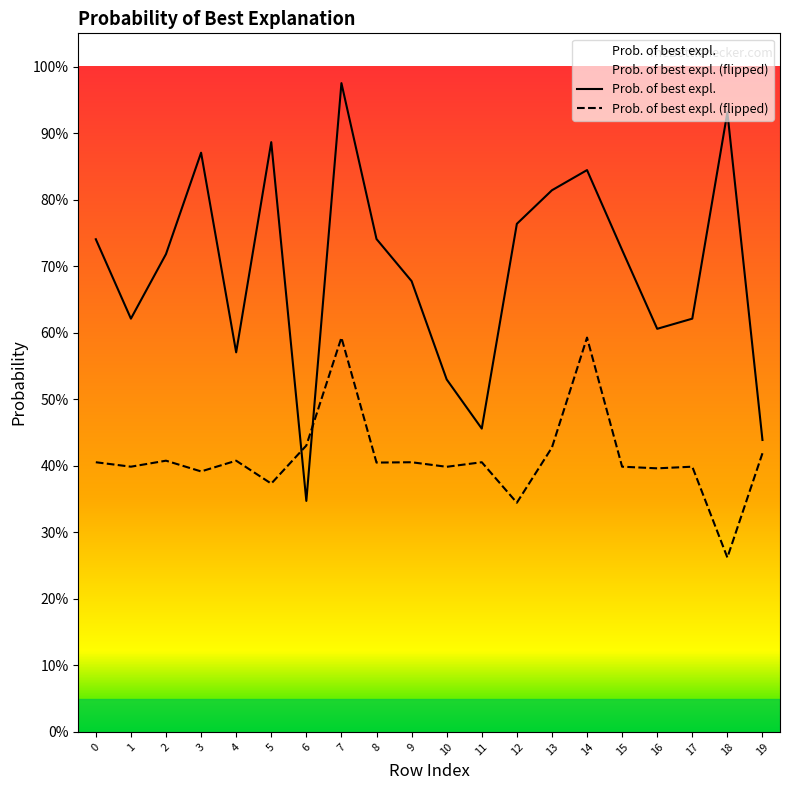

Which series ends up on top after the final intersection of Prob. of best expl. (flipped) and Prob. of best expl.?

Prob. of best expl.